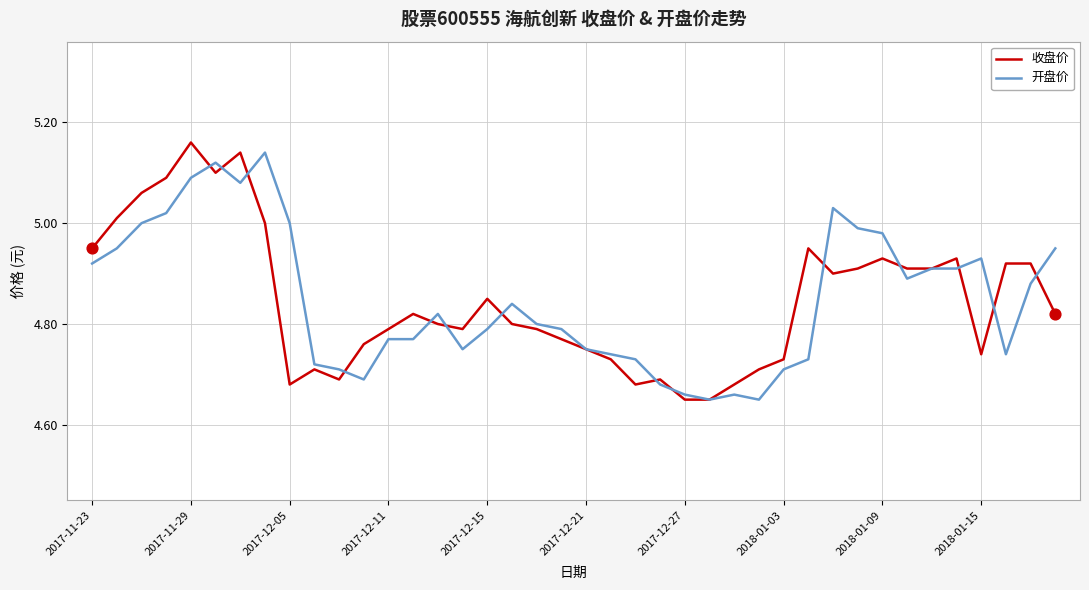

At which category is the sum across all series the highest?

2017-11-29